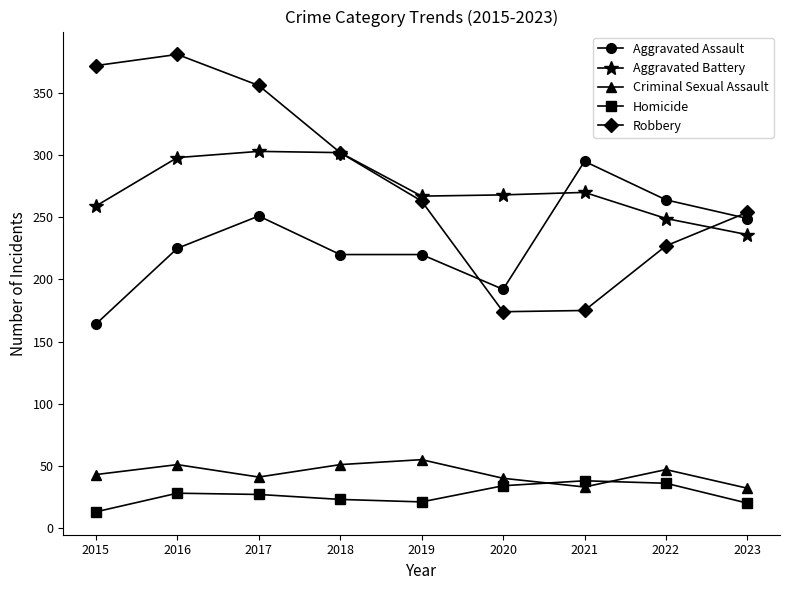

Which series has the largest total across all categories?

Robbery